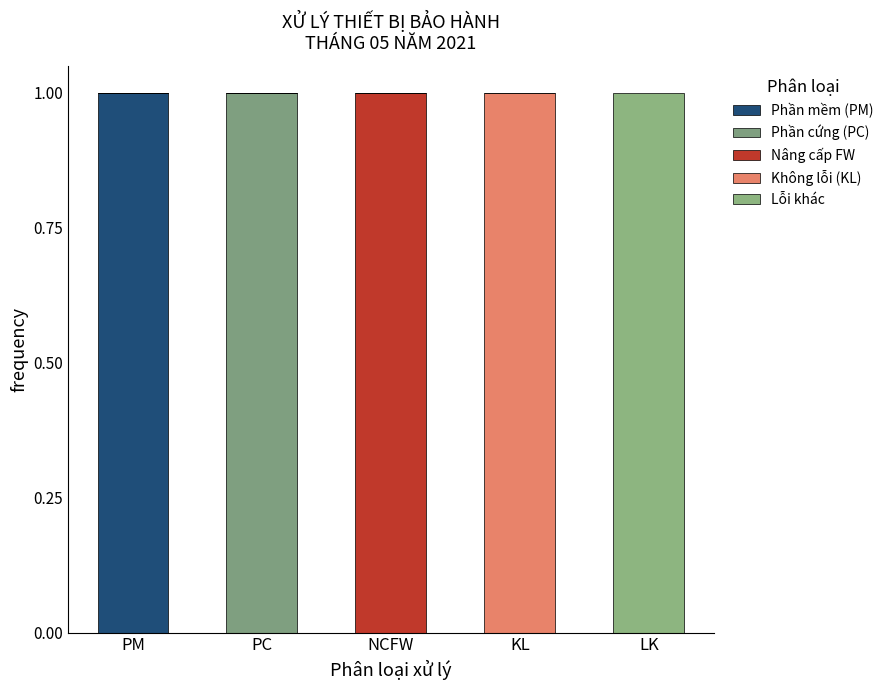

Are the bars grouped side by side (vs. stacked)?

No